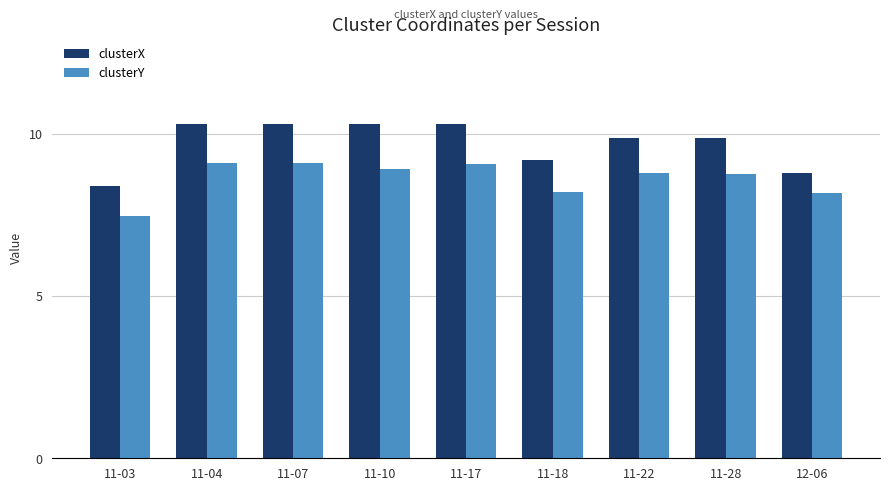

What are all the series names shown in the legend?

clusterX, clusterY